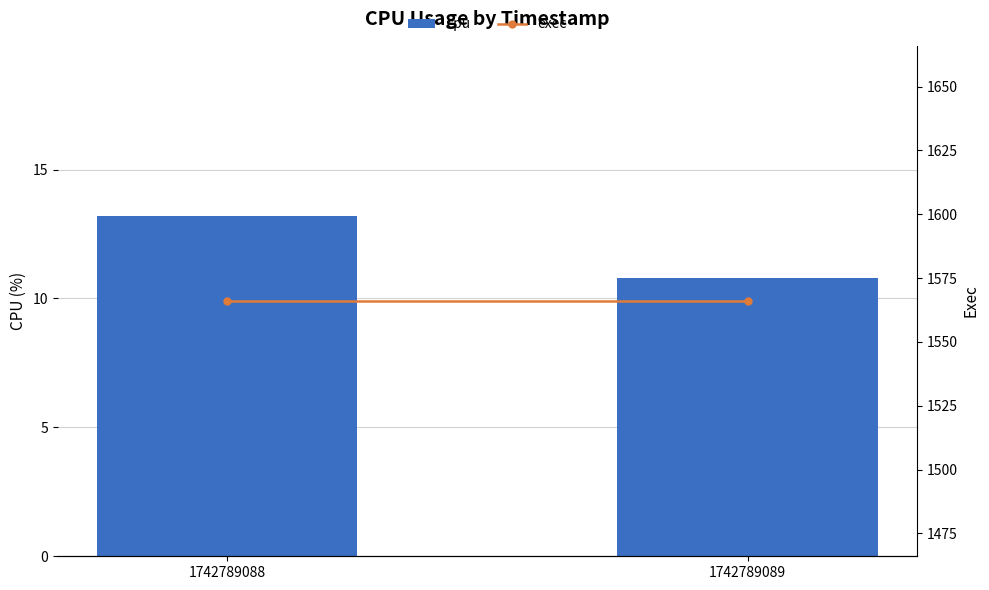

At which label is exec closest to 1566?

1742789088